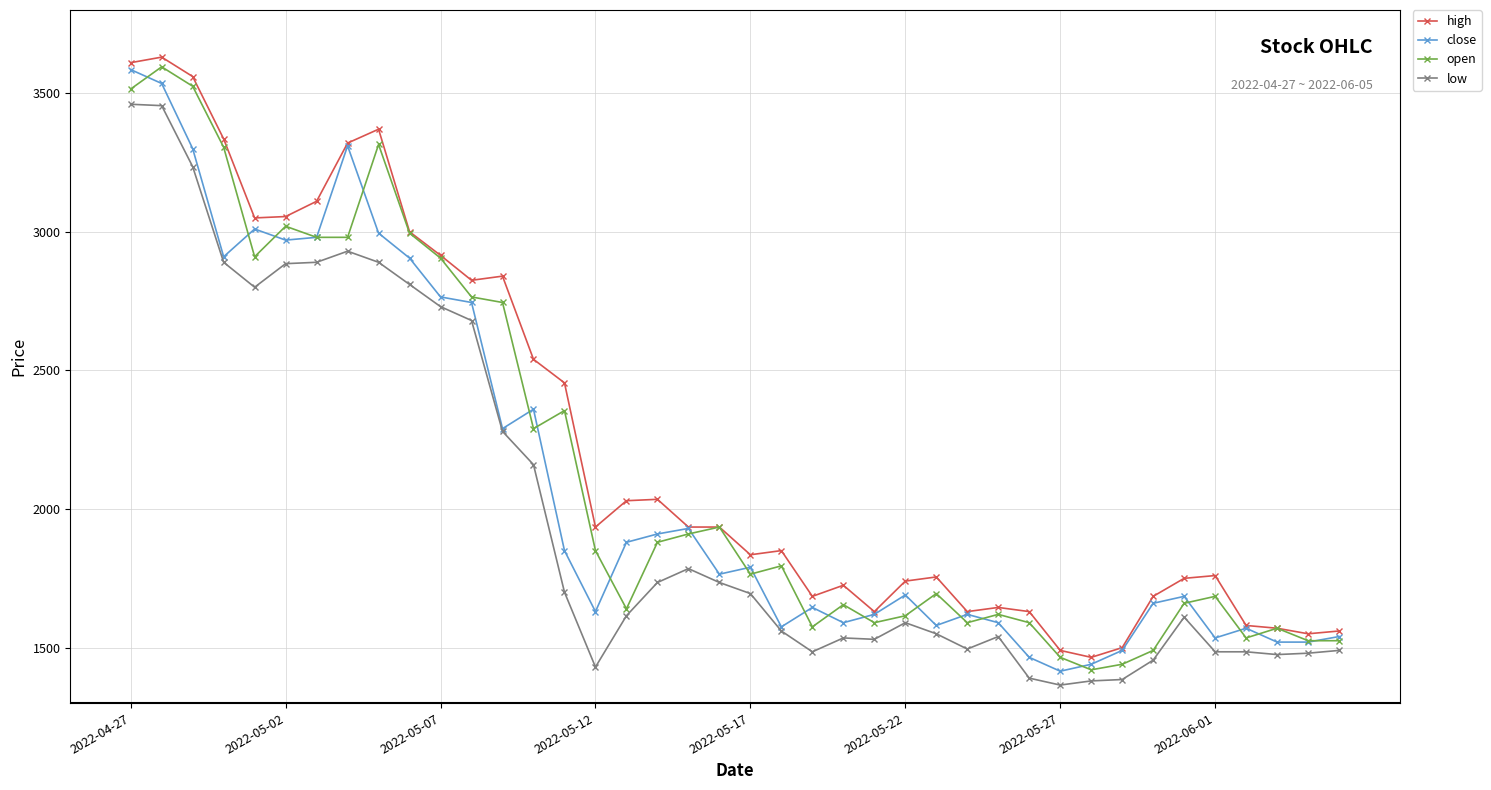

True or false: low and high cross at least once.

False